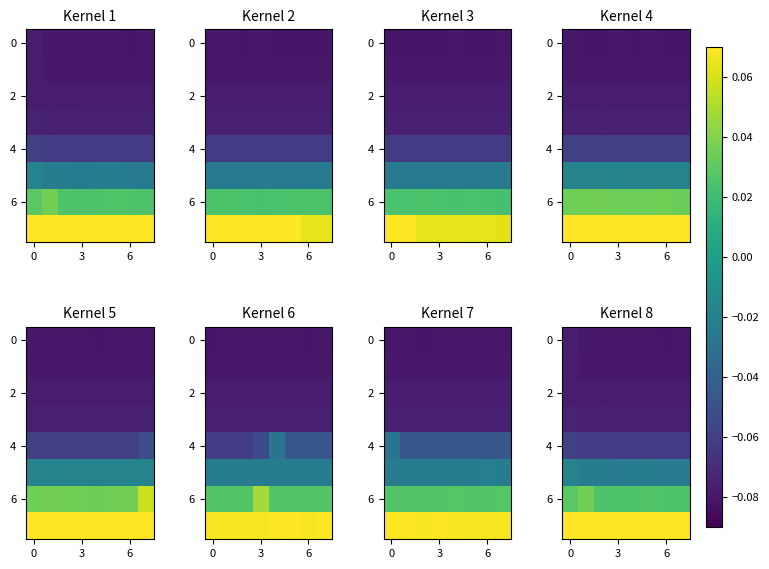

The value of 4 at 0 is -0.0. True or false?

False